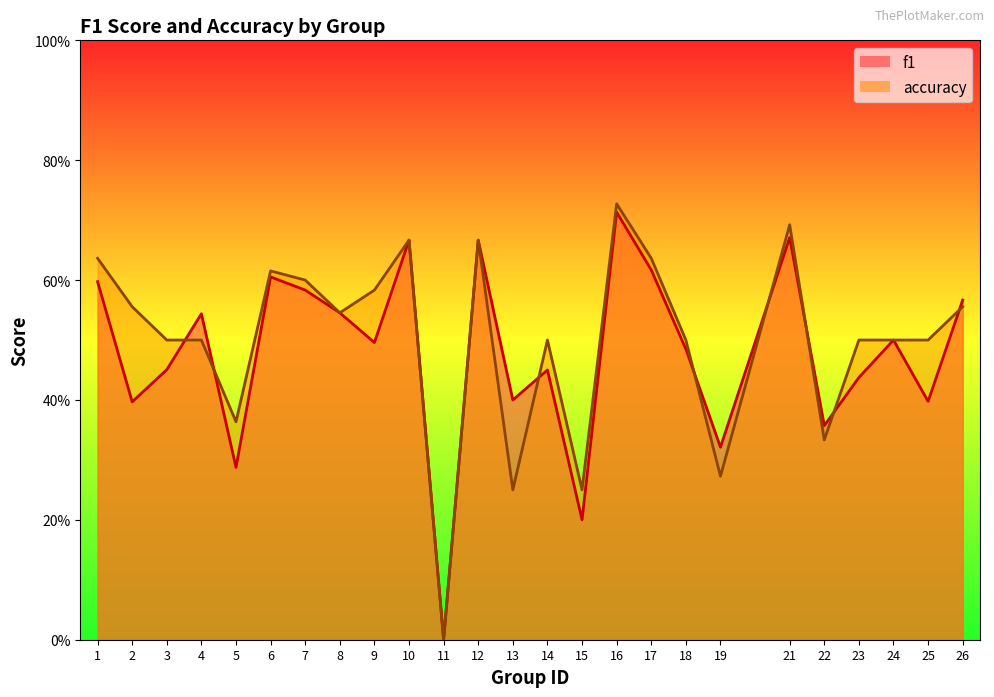

At how many categories does at least one series exceed 0?

24